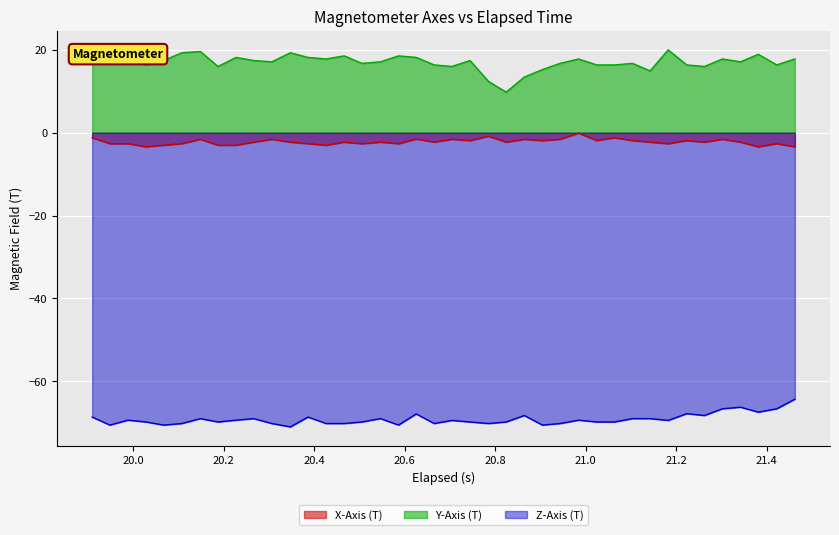

True or false: Z-Axis (T) and Y-Axis (T) intersect in this chart.

False